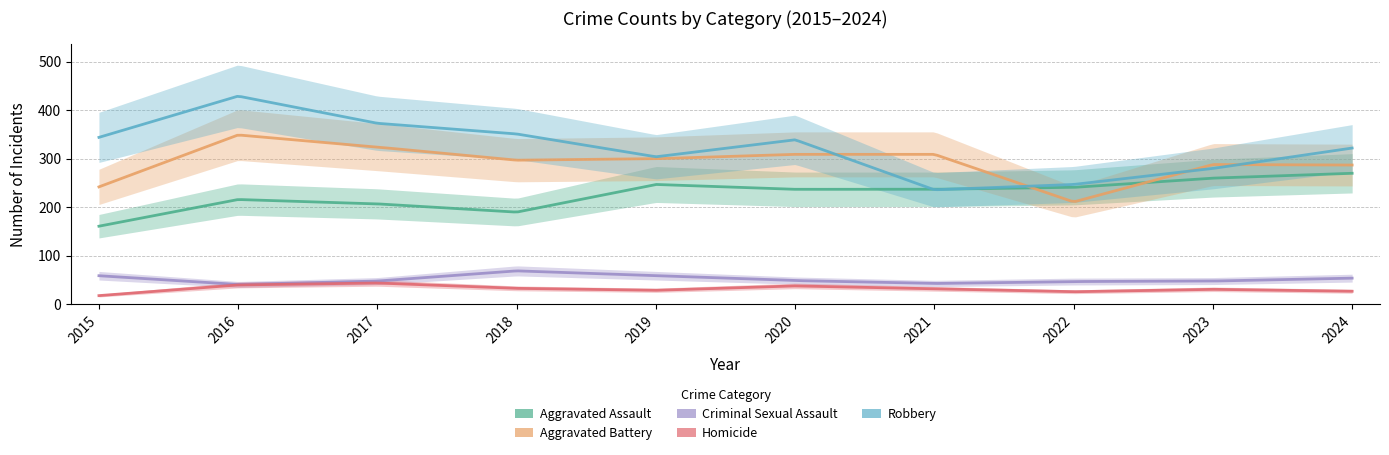

What value does the Robbery series have at 2023, to the nearest 10?

280